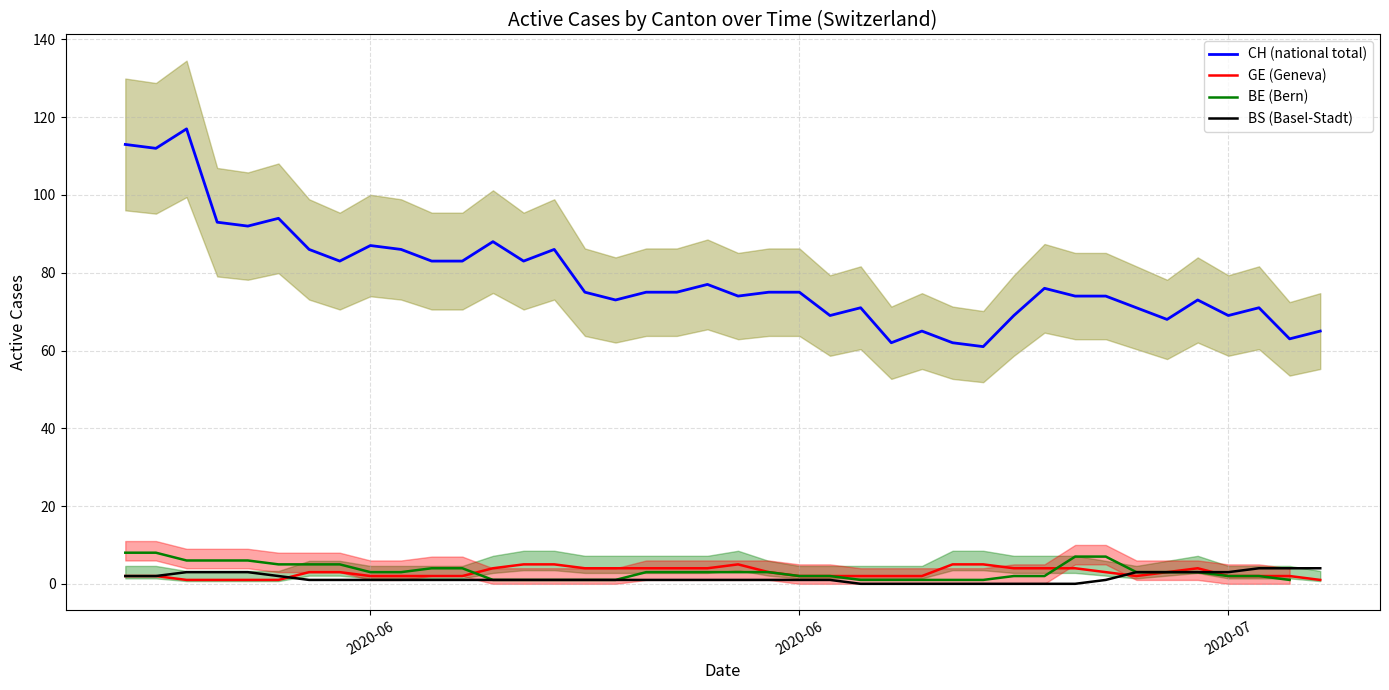

How many data points does each series have?

40